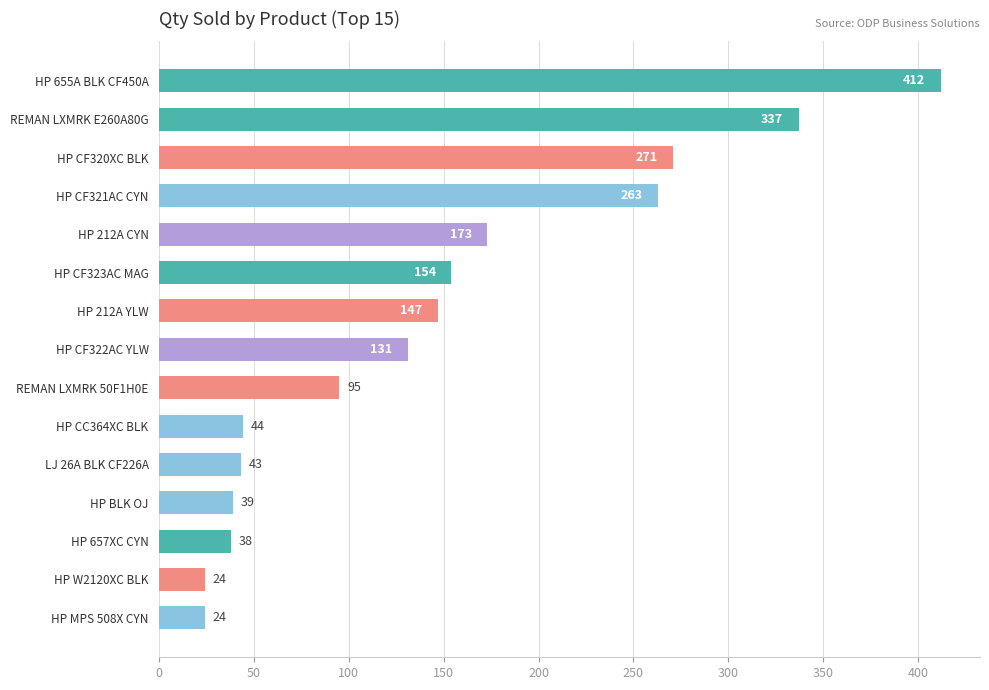

What is the ratio of the value at HP 212A YLW to the value at HP 657XC CYN?

3.9